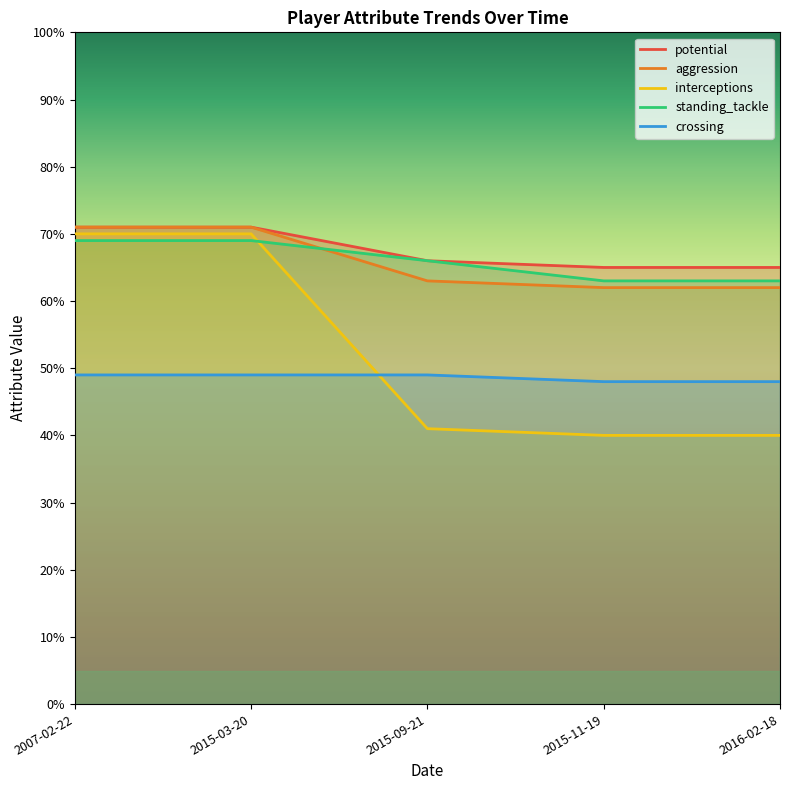

How many values in the potential series are below 66?

2